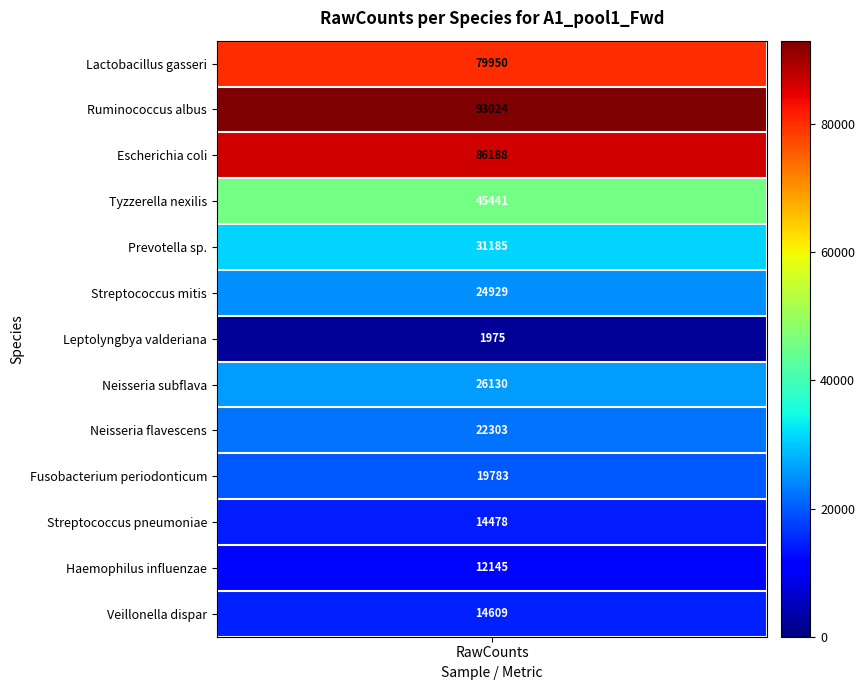

What is the minimum value shown in the chart?

1975